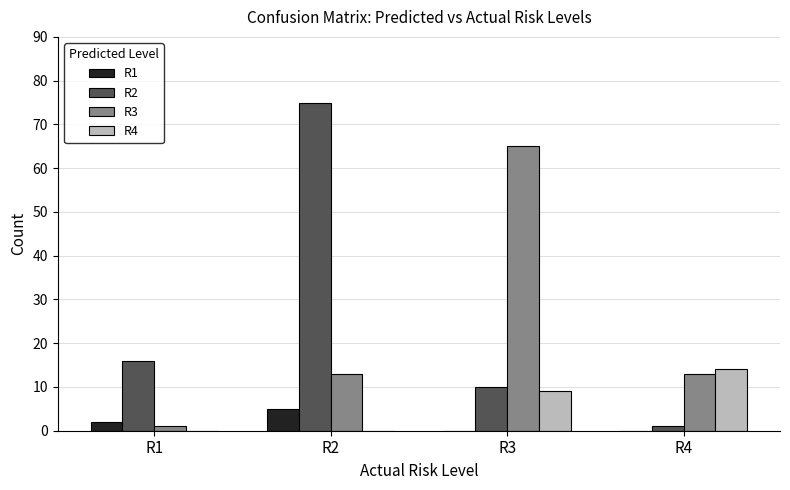

What is the difference between the R2 values at R3 and R2?

65